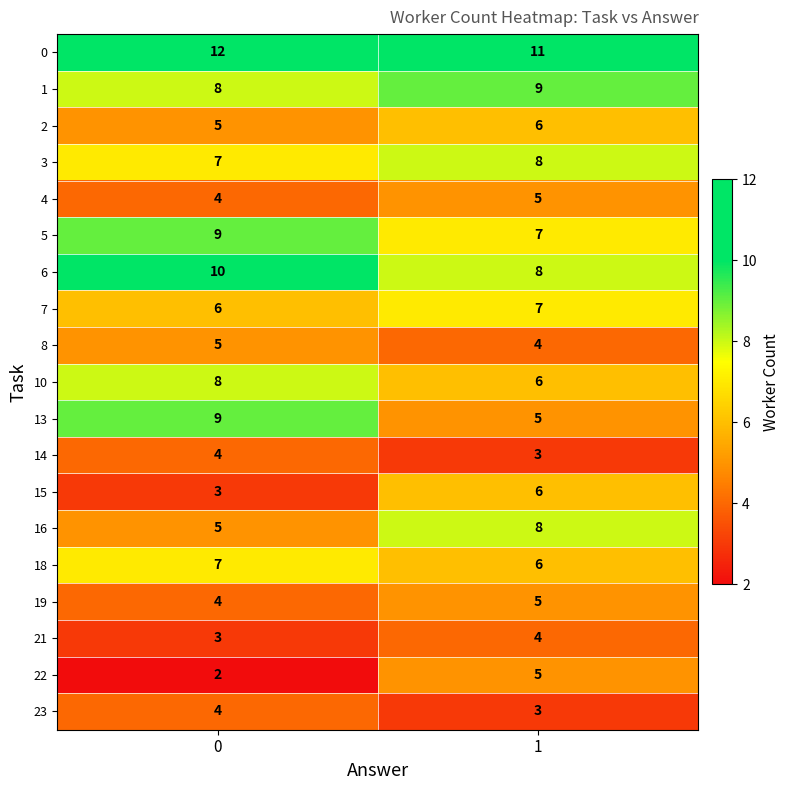

The 2 series shows 2 at 1. True or false?

False